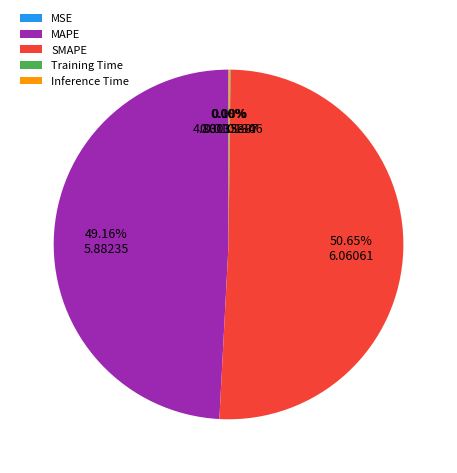

Does any single category account for the majority?

Yes